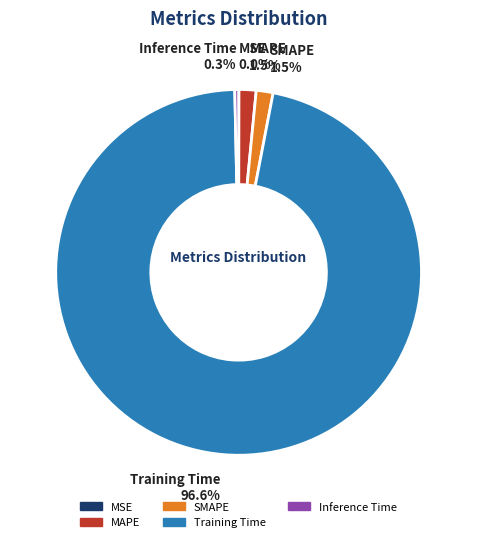

Which slice is the largest?

Training Time